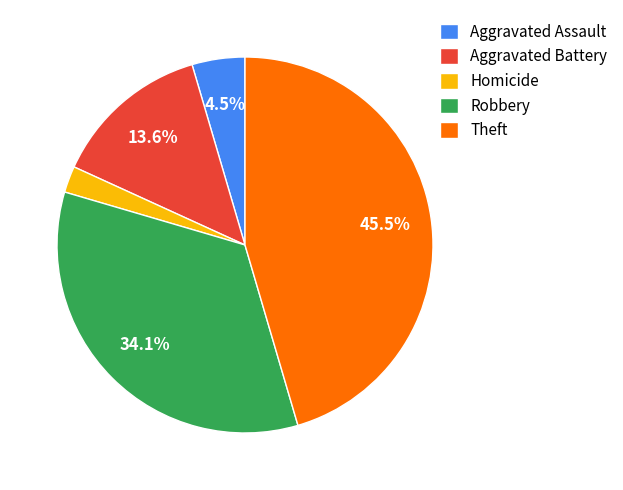

To the nearest percent, what is the difference between the Robbery and Homicide slice percentages?

32%